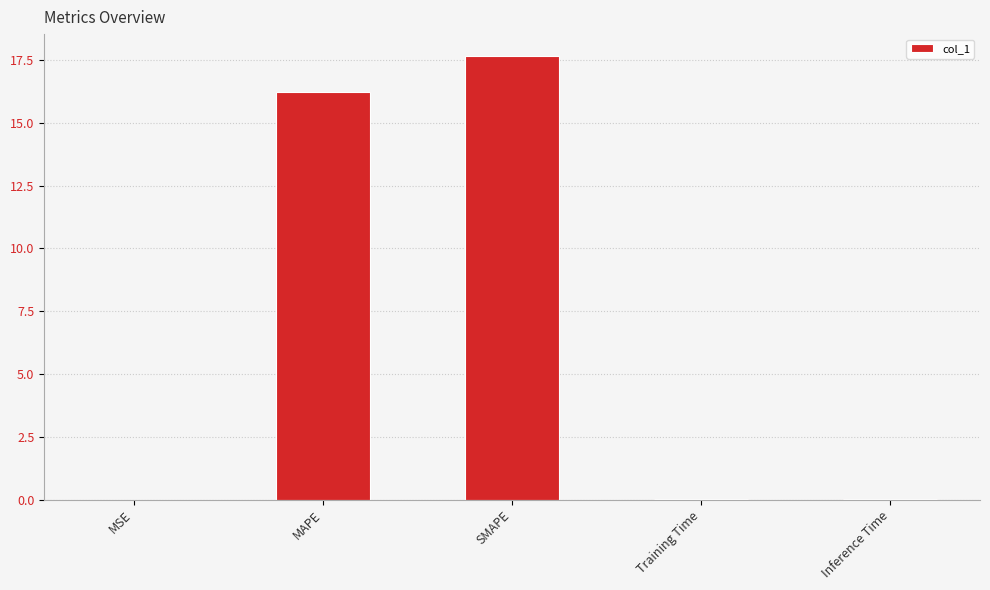

What value does the data have at MAPE?

16.2